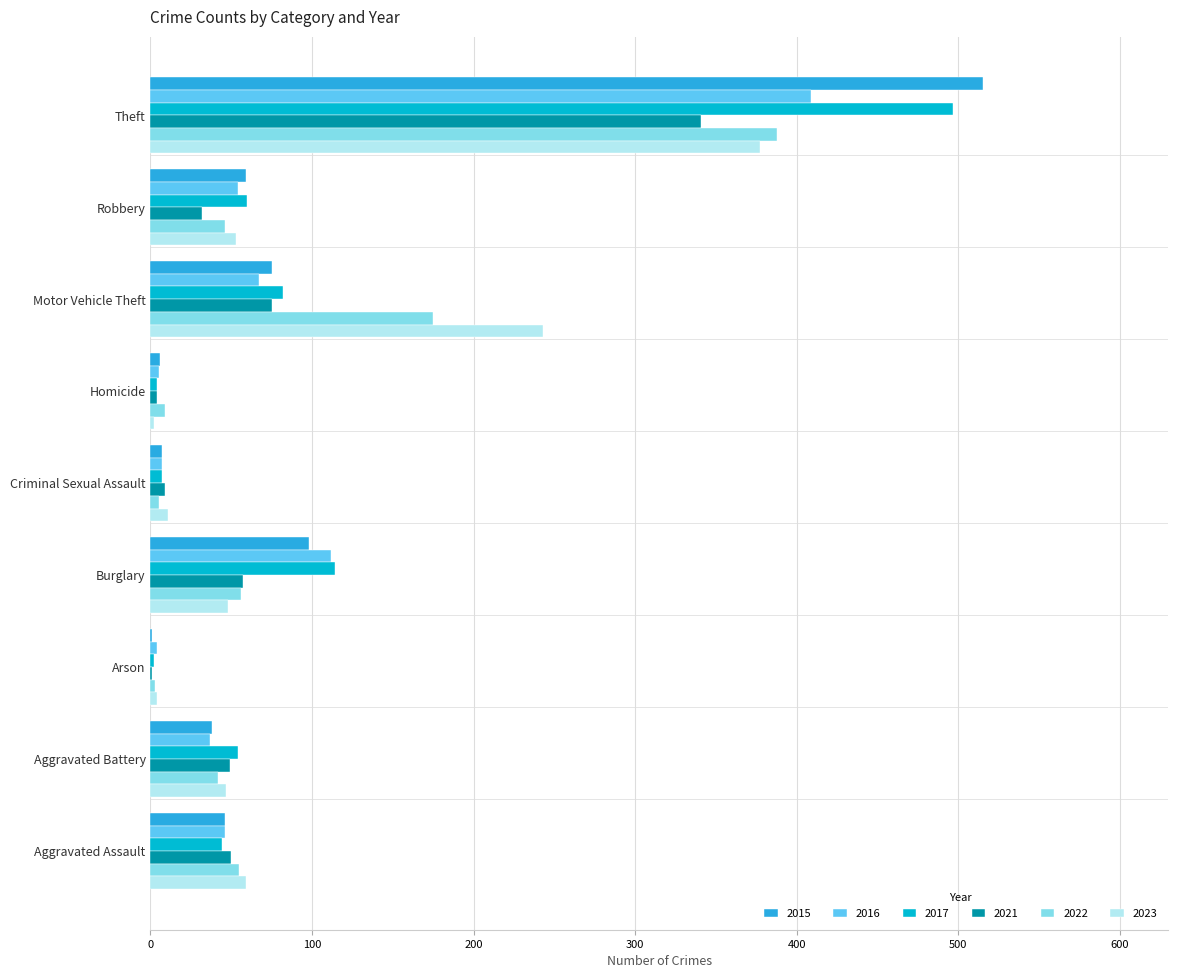

What is the sum of the 2023 values at Robbery and Aggravated Assault?

112